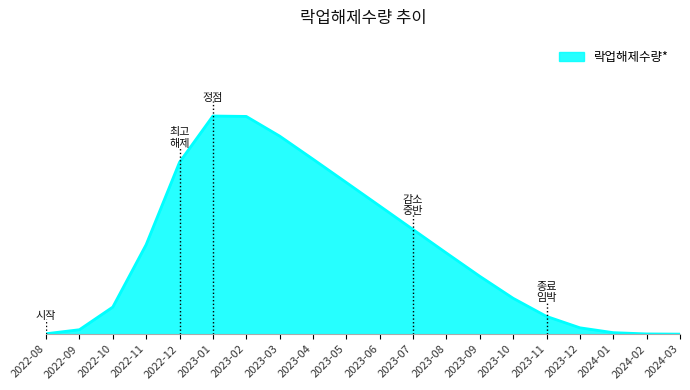

Is this an area chart (filled region under the line)?

Yes